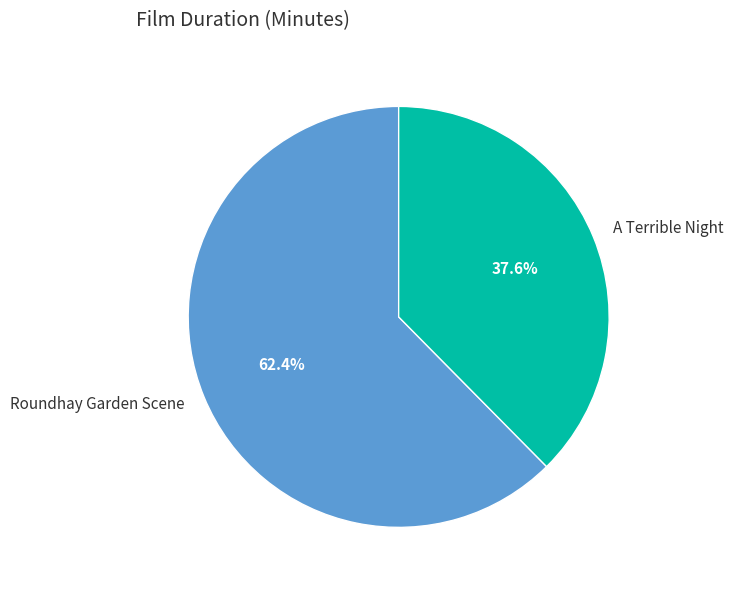

To the nearest percent, what is the average slice percentage?

50%